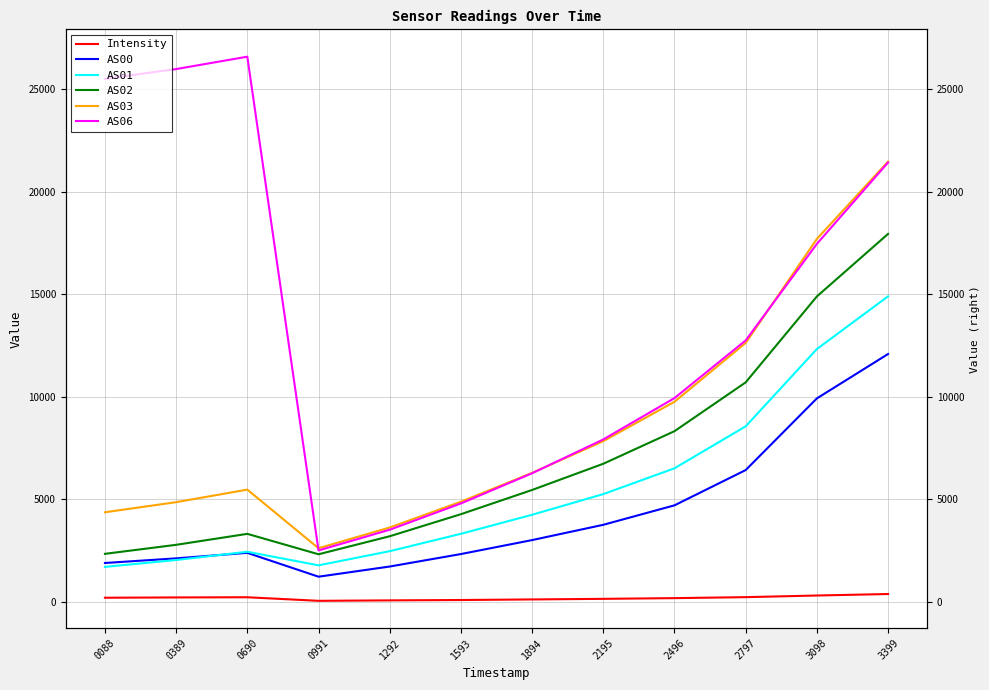

Between 1593 and 0690, which is larger?

0690